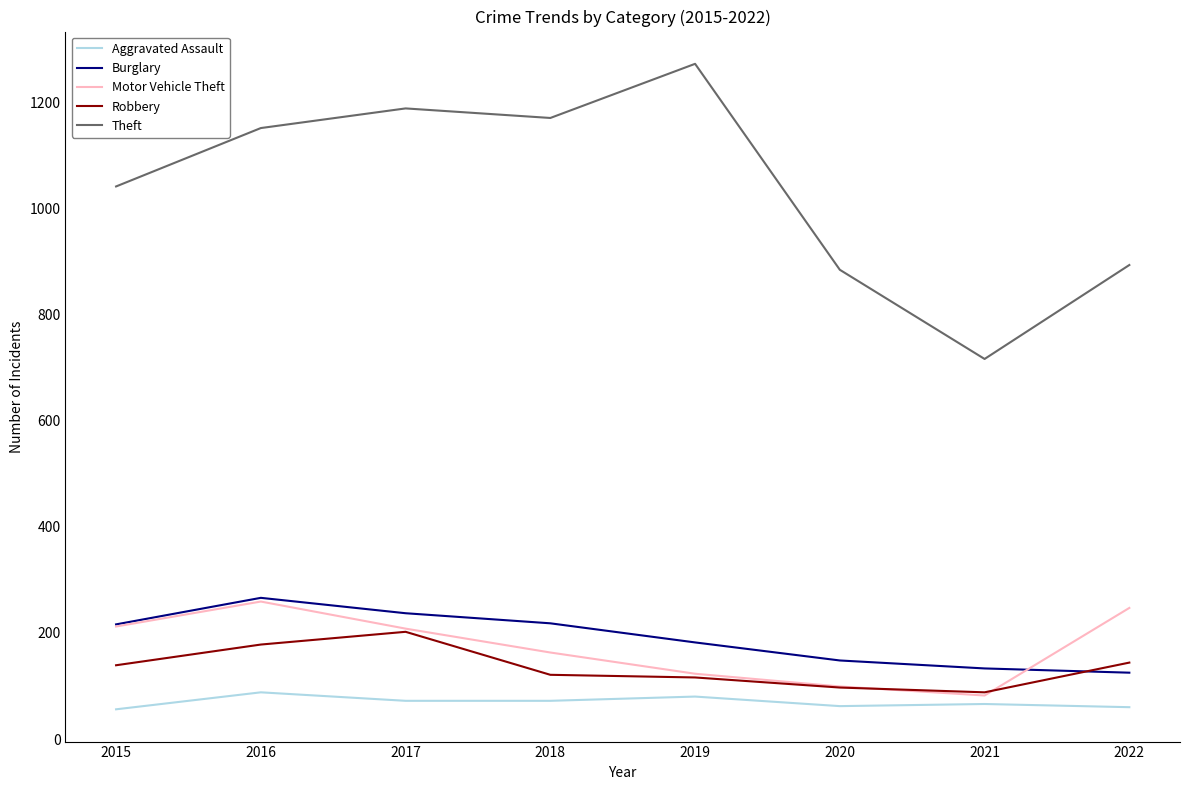

Does the chart display data point markers on the line(s)?

No